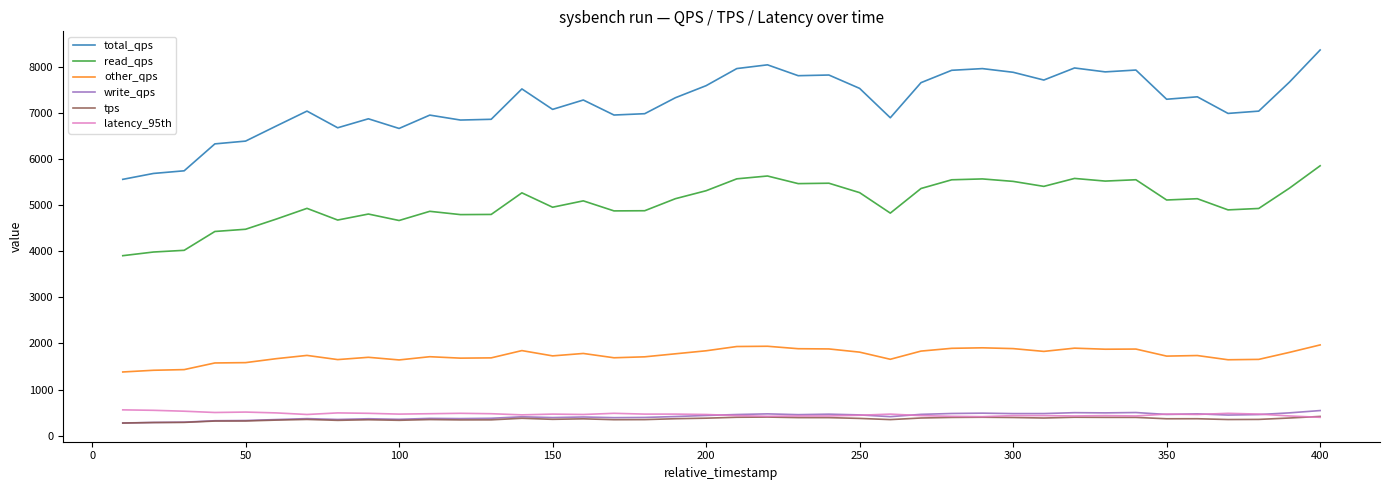

Which series has the largest total across all categories?

total_qps